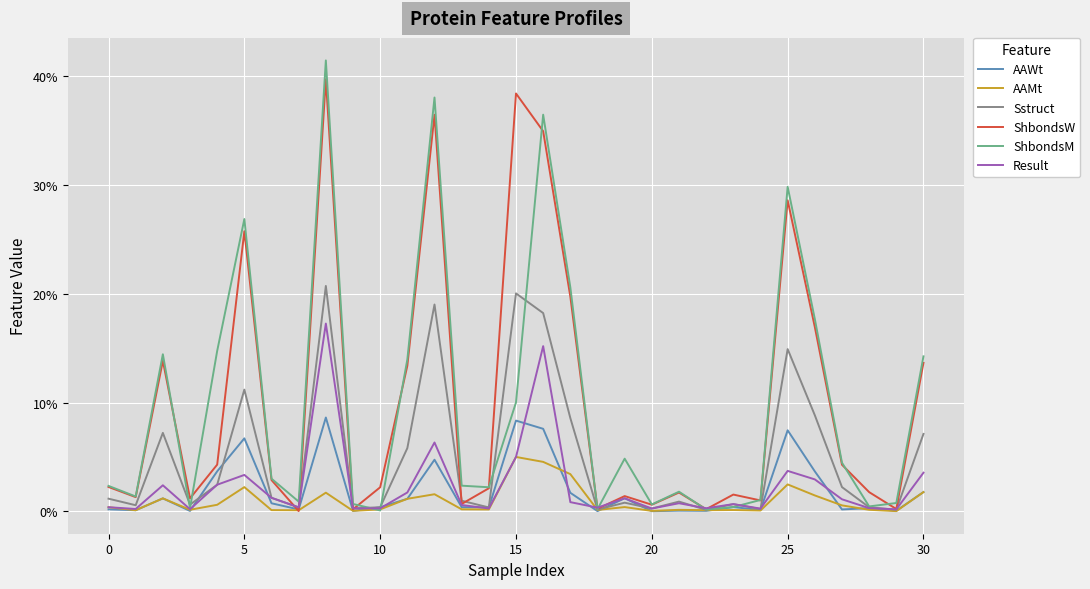

Does the chart display data point markers on the line(s)?

No